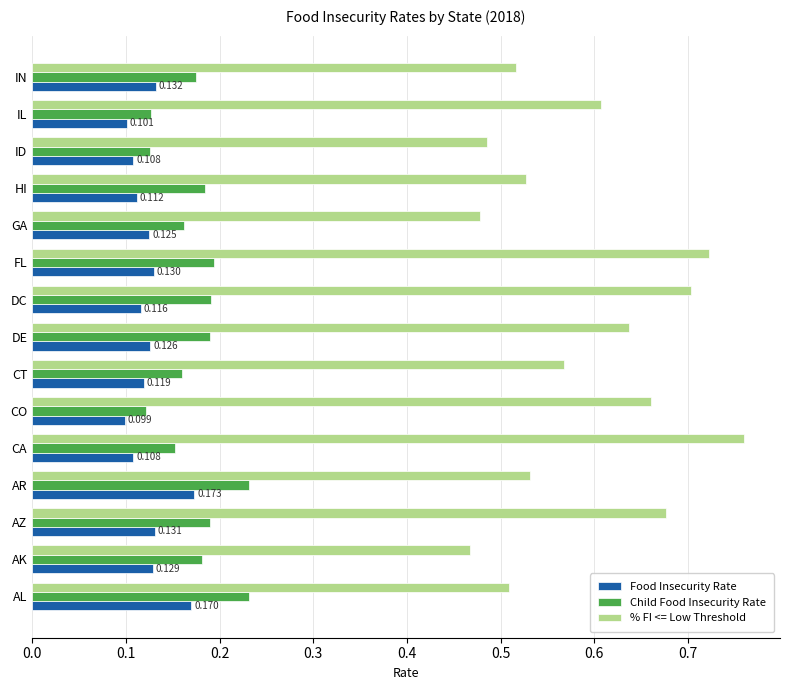

Which series has the largest total across all categories?

% FI <= Low Threshold